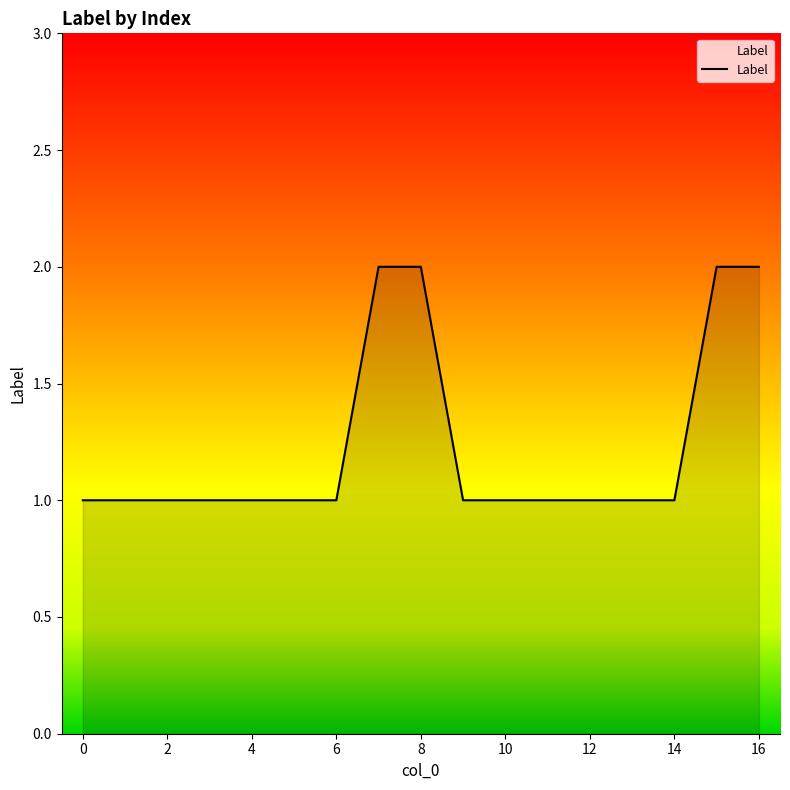

Count the number of data series in this chart.

1